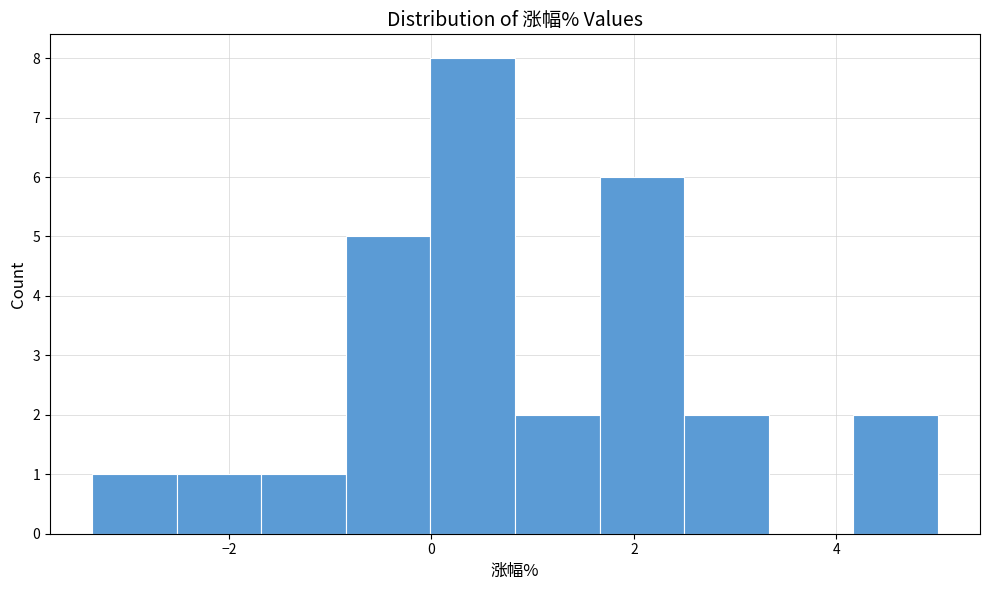

Reading left to right, transcribe this chart: for each bar, give the range it covers on the x-axis and its height. Neither the bar edges nor the heights are printed on the chart, so give them approximately, as read against the axes.

-3.4 to -2.6: 1
-2.6 to -1.6: 1
-1.6 to -0.8: 1
-0.8 to 0.0: 5
0.0 to 0.8: 8
0.8 to 1.6: 2
1.6 to 2.4: 6
2.4 to 3.4: 2
3.4 to 4.2: 0
4.2 to 5.0: 2